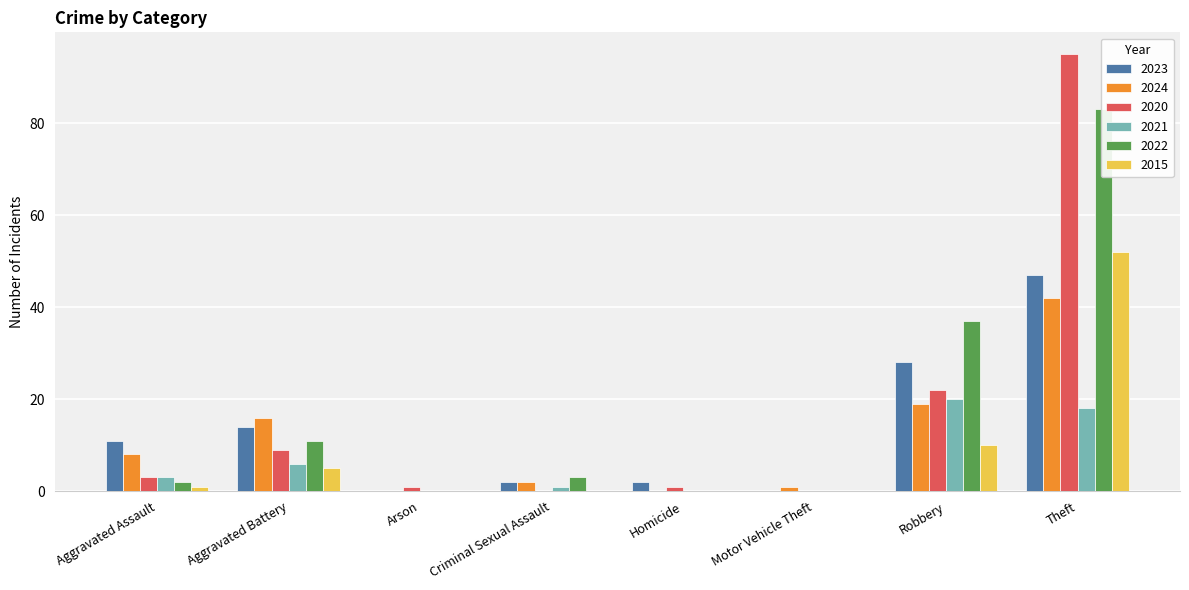

Which has a higher value, Robbery or Motor Vehicle Theft?

Robbery